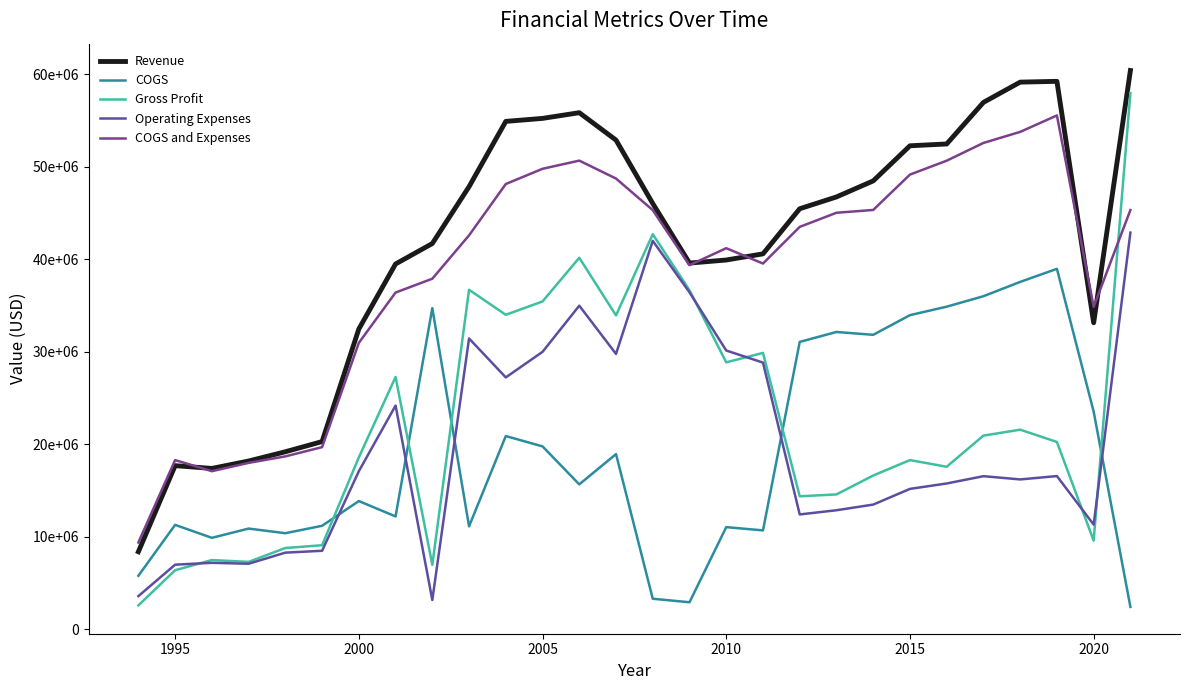

Reading right to left, extract all data points from this chart.

Revenue: 60399698	33140272	59226857	59141570	56952776	52460203	52263053	48469837	46736437	45460647	40586426	39920184	39588583	46025407	52879556	55839697	55223259	54899292	47845739	41701314	39492037	32463416	20300000	19200000	18200000	17400000	17700000	8400000
COGS: 2436618	23538271	38967384	37554572	36007674	34878923	33962609	31836620	32144955	31072454	10703164	11057218	2937619	3318263	18948107	15676463	19779679	20897779	11142456	34718119	12213608	13873915	11200000	10400000	10900000	9900000	11300000	5800000
Gross Profit: 57963080	9602001	20259473	21586998	20945102	17581280	18300444	16633217	14591482	14388193	29883262	28862966	36650964	42707144	33931449	40163234	35443580	34001513	36703283	6983195	27278429	18589501	9100000	8800000	7300000	7500000	6400000	2600000
Operating Expenses: 42881792	11330311	16572996	16210979	16562299	15773602	15188952	13491389	12881425	12428419	28836361	30140085	36425777	41992037	29775211	34983700	29997631	27234268	31444223	3181331	24191602	17095064	8500000	8300000	7100000	7200000	7000000	3600000
COGS and Expenses: 45318410	34868582	55540380	53765551	52569973	50652525	49151561	45328009	45026380	43500873	39539525	41197303	39363396	45310300	48723318	50660163	49777310	48132047	42586679	37899450	36405210	30968979	19700000	18700000	18000000	17100000	18300000	9400000